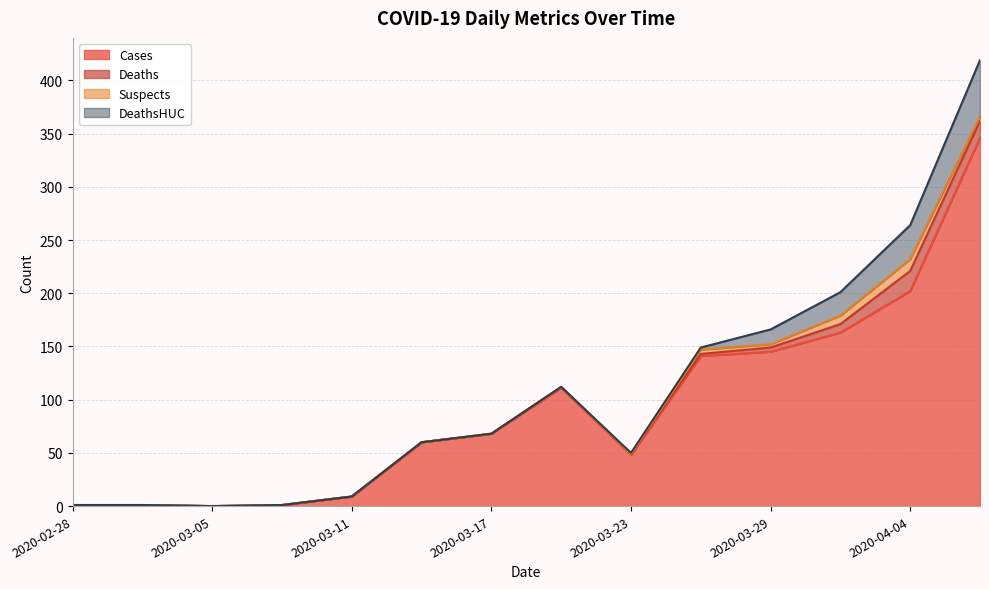

Which has a higher value, 2020-04-04 or 2020-04-07?

2020-04-07